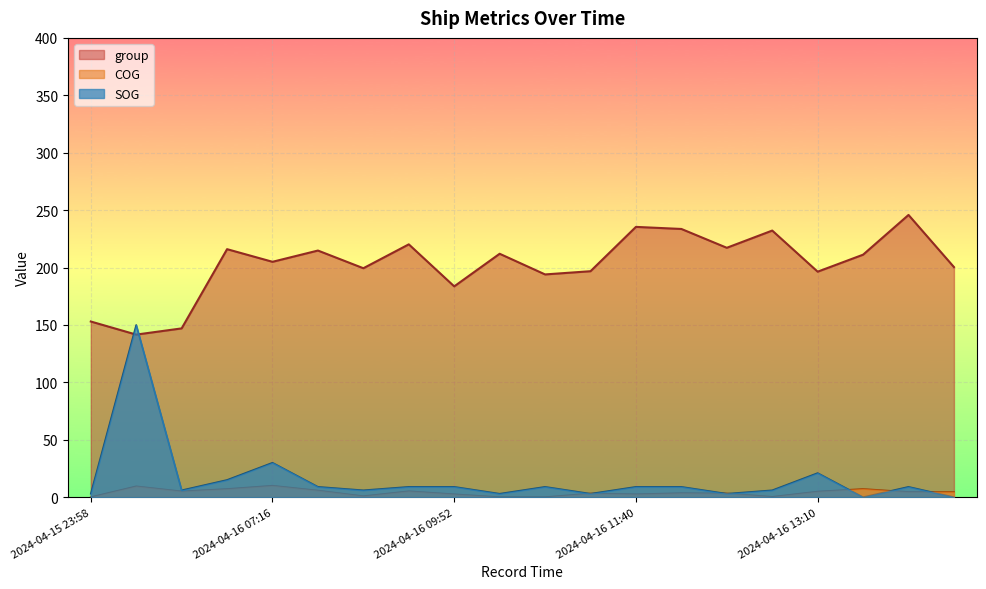

Count the number of data series in this chart.

3